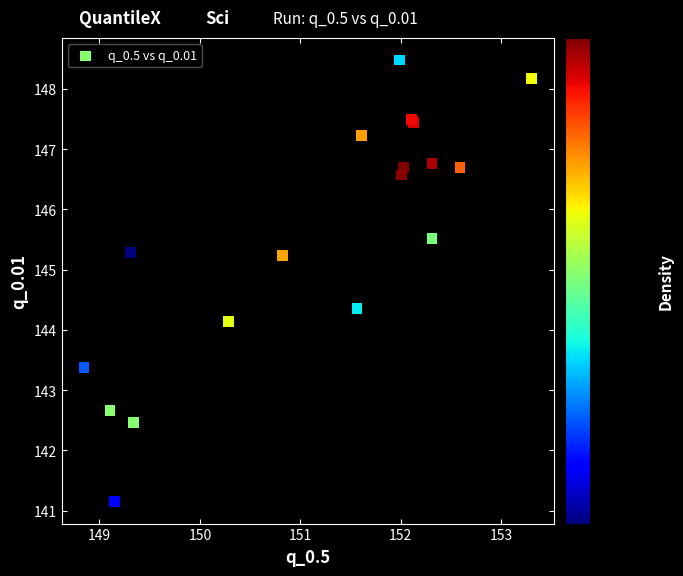

What Y value in the scatter plot is closest to 144?

144.1